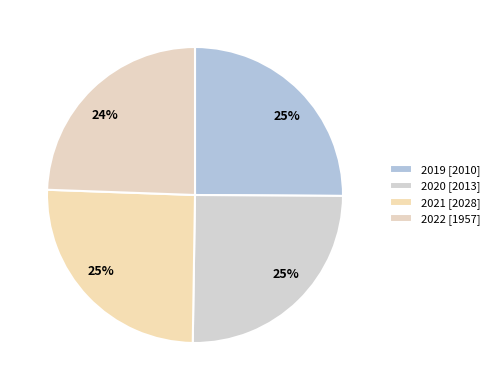

What is the smallest slice in the pie chart?

2022